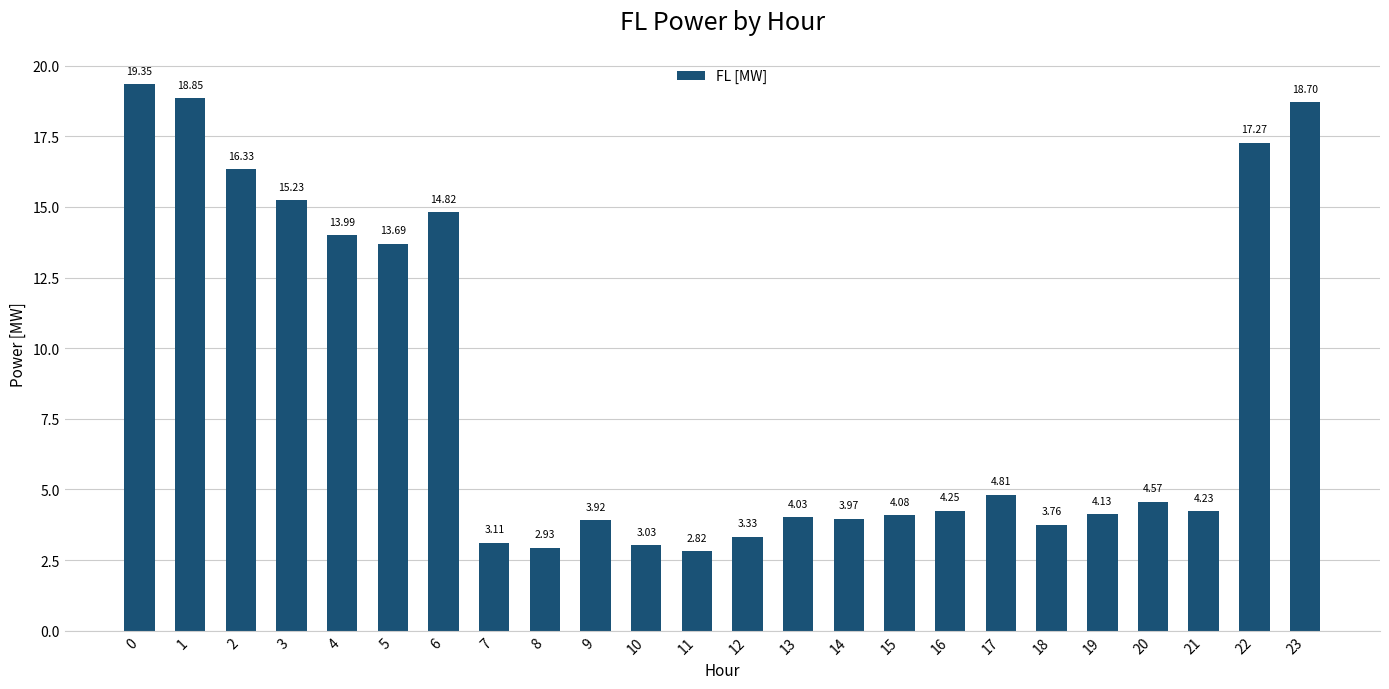

Rank the categories by value from lowest to highest.

11, 8, 10, 7, 12, 18, 9, 14, 13, 15, 19, 21, 16, 20, 17, 5, 4, 6, 3, 2, 22, 23, 1, 0